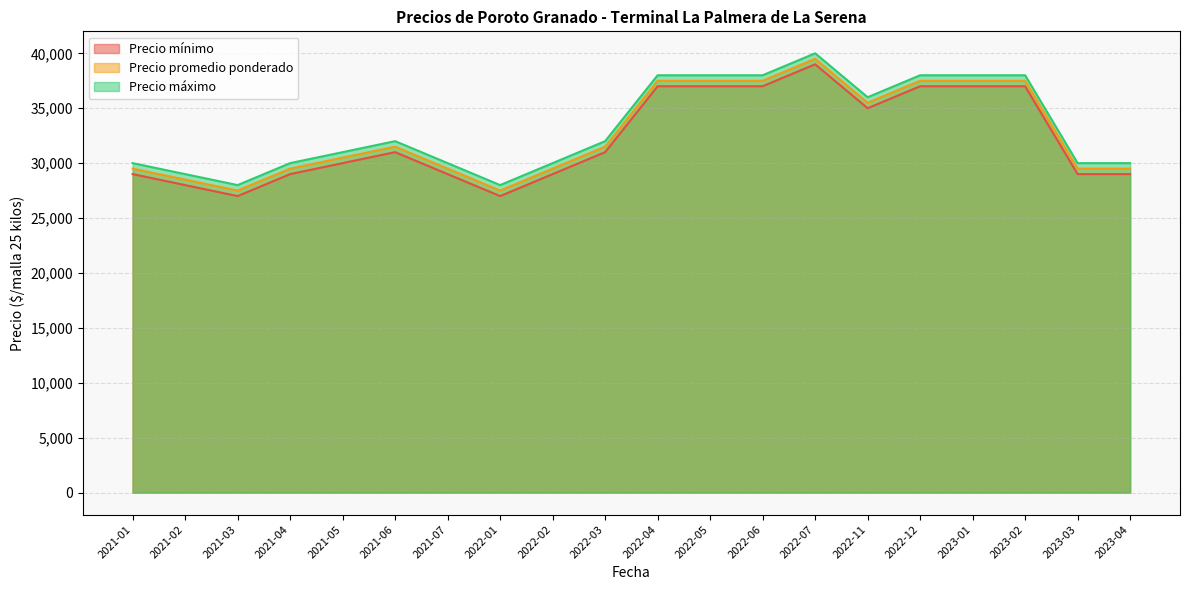

What is the maximum value for Precio promedio ponderado?

39500